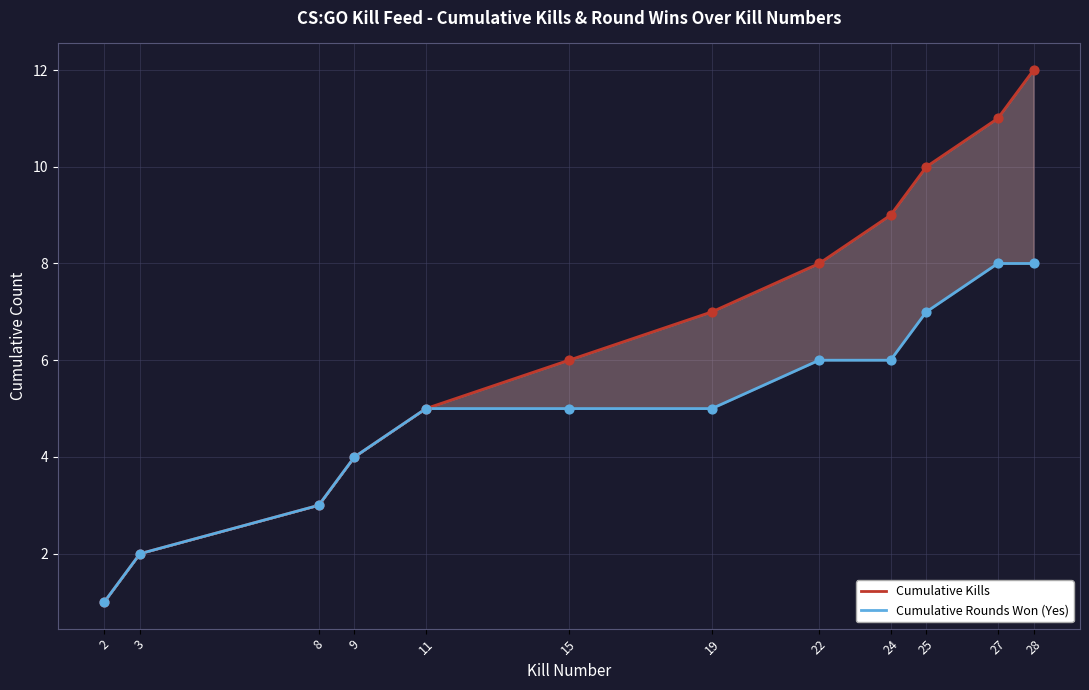

Which series has the largest total across all categories?

Cumulative Kills